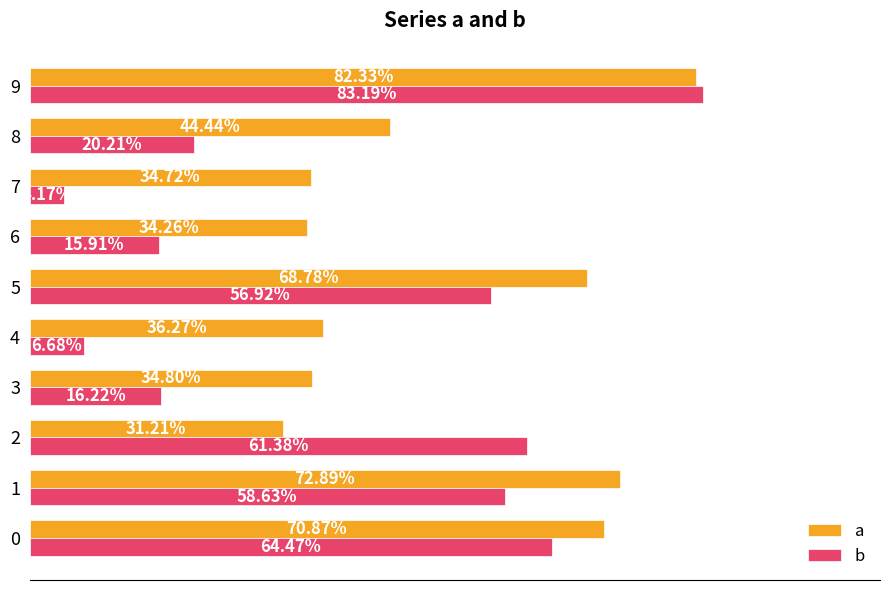

What are all the series names shown in the legend?

a, b